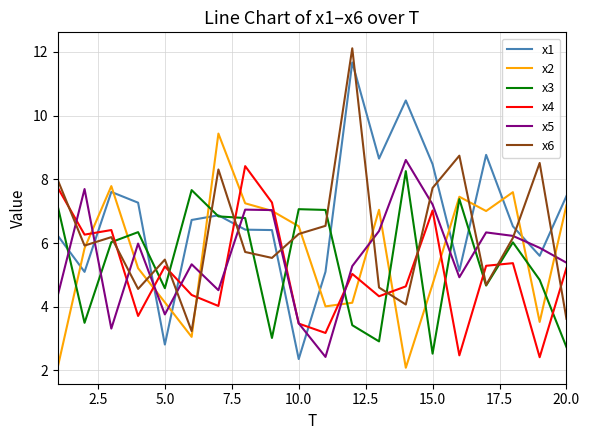

Which series has the largest total across all categories?

x1